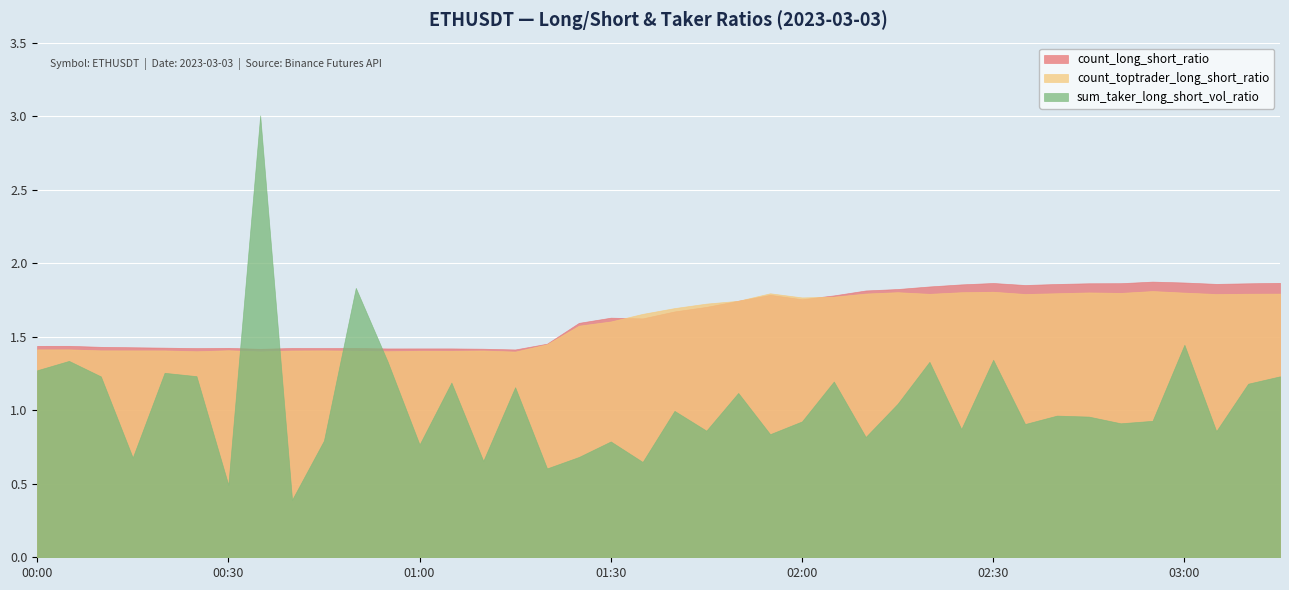

List the series in order of their peak value, highest first.

sum_taker_long_short_vol_ratio, count_long_short_ratio, count_toptrader_long_short_ratio